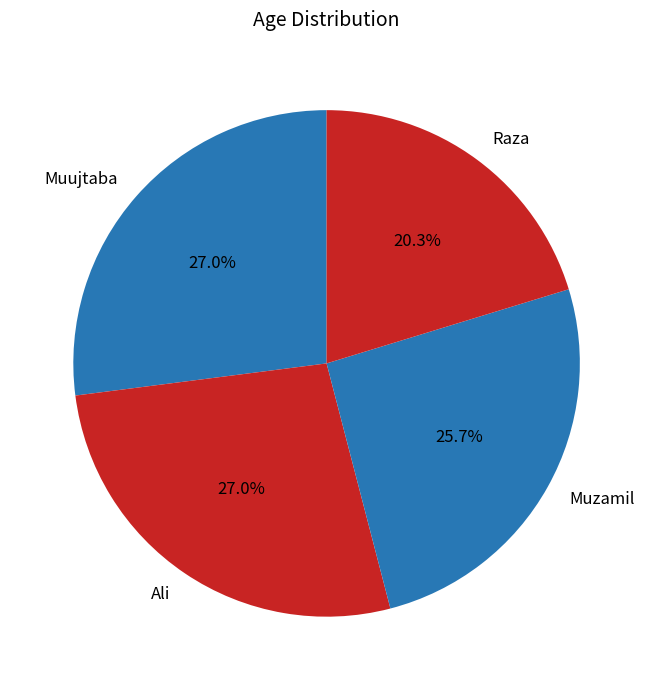

What percentage is the Muzamil slice, to the nearest percent?

26%